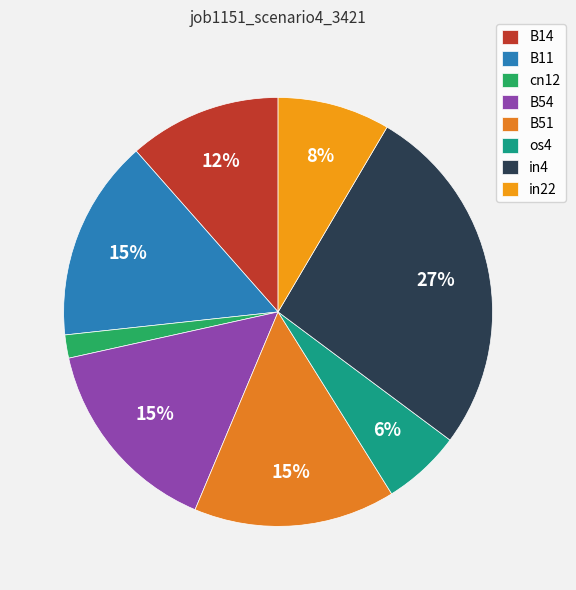

What is the smallest slice in the pie chart?

cn12